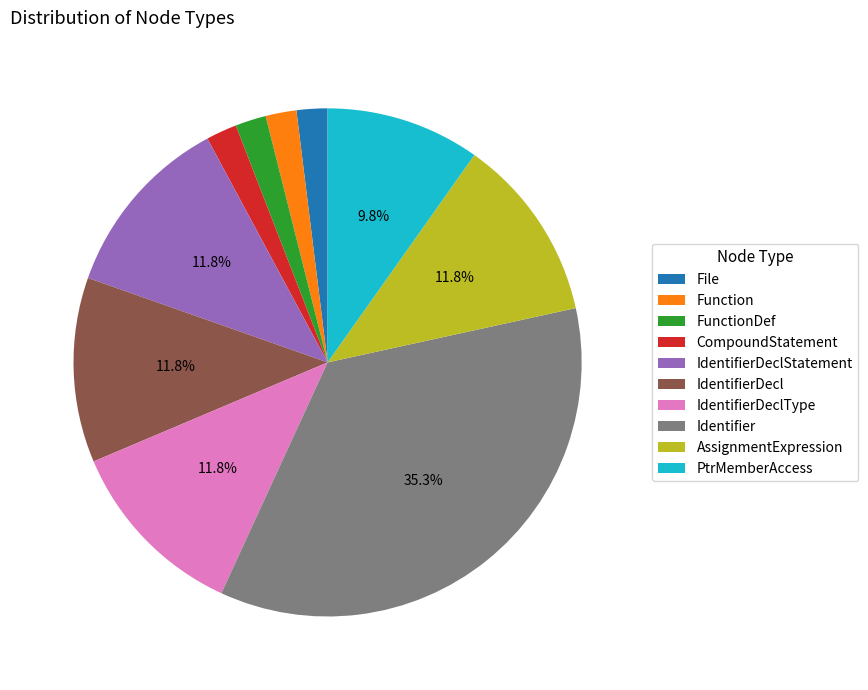

Is Identifier the majority of the pie?

No